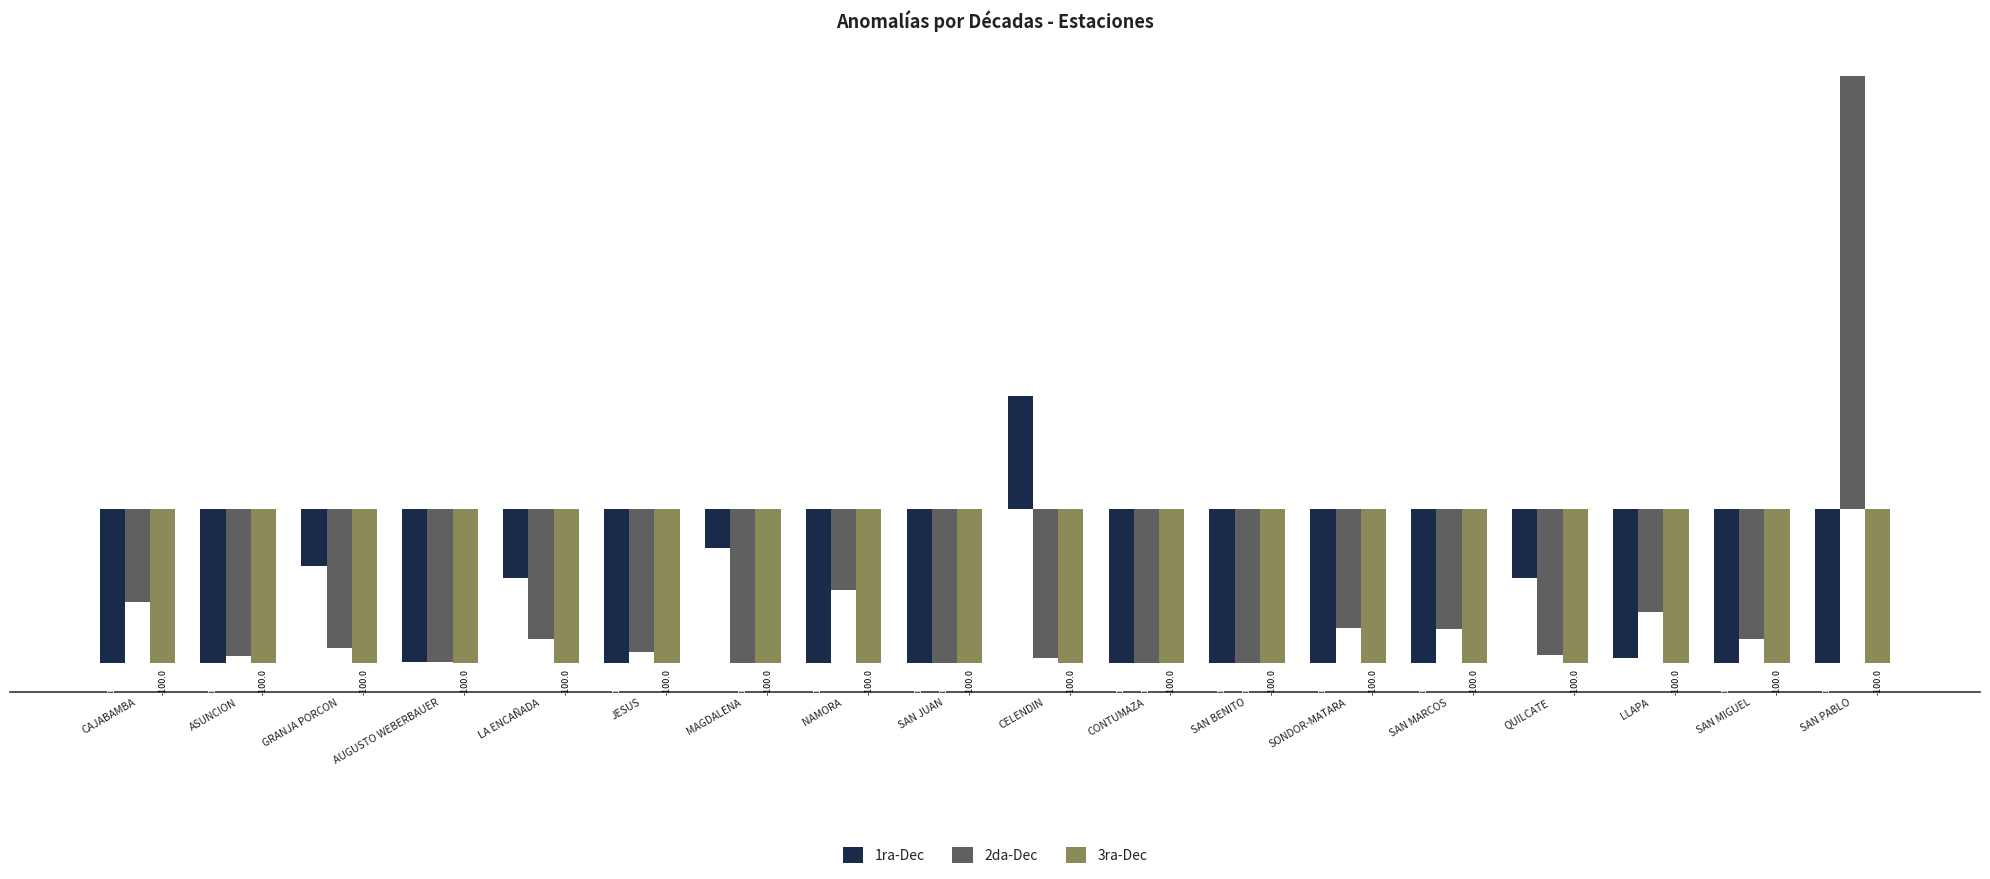

What is the smallest value displayed?

-100.0